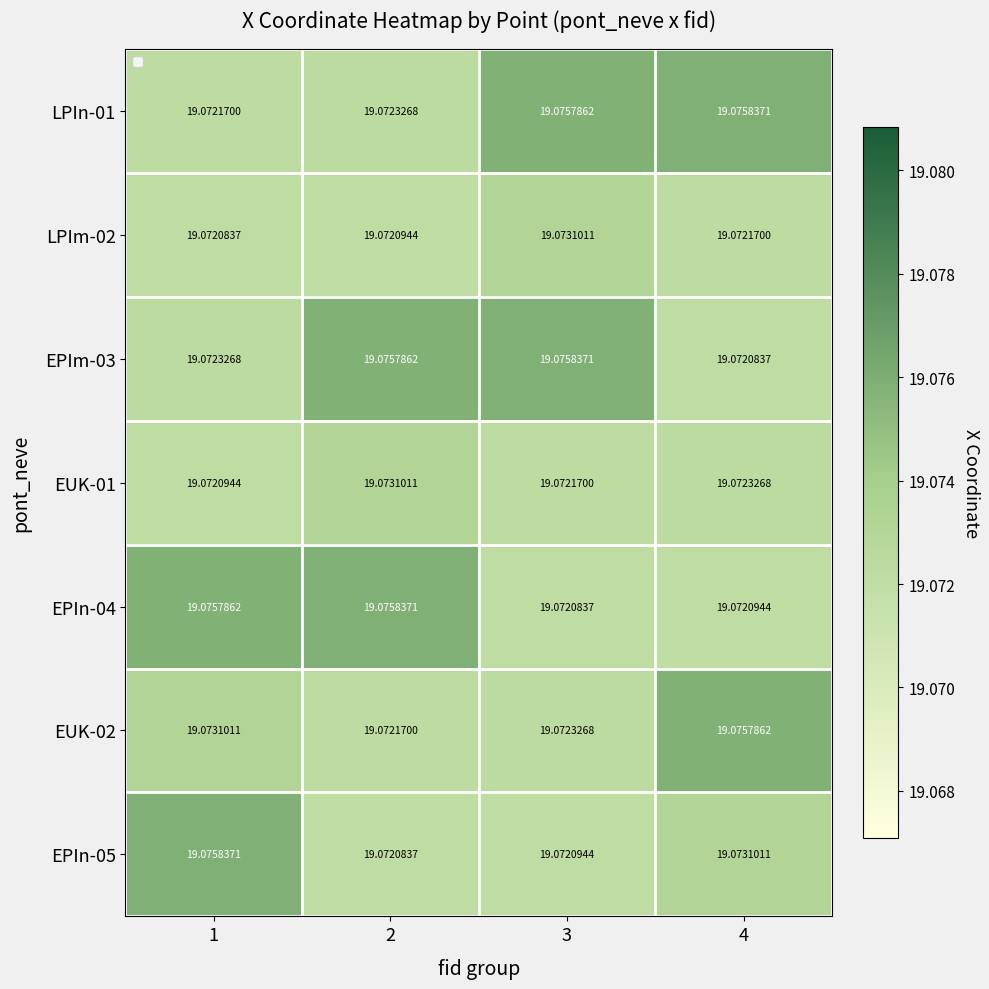

Is the value of LPIn-01 at 2 greater than the value of EPIn-05 at 3?

Yes